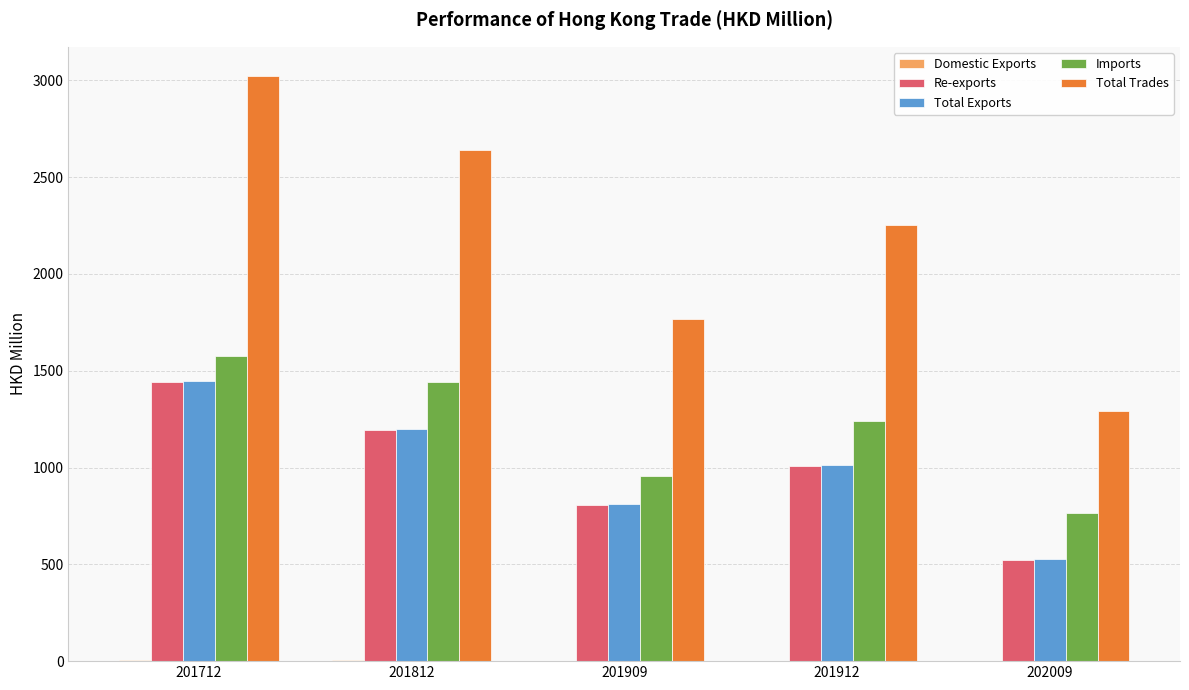

What is the maximum value for Total Exports?

1447.4